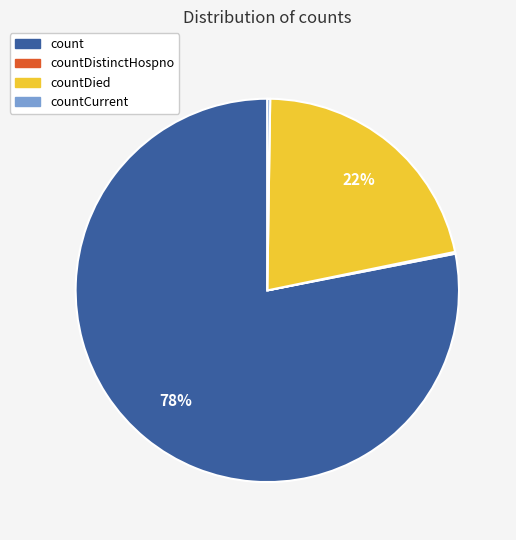

To the nearest percent, what is the average slice percentage?

25%